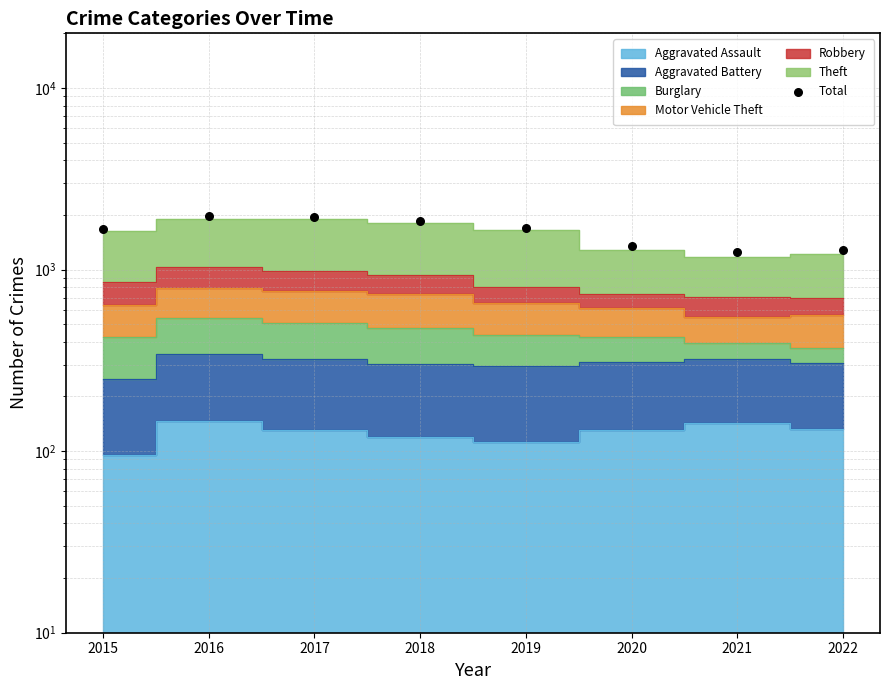

What is the ratio of the value at 2020 to the value at 2017?

0.7